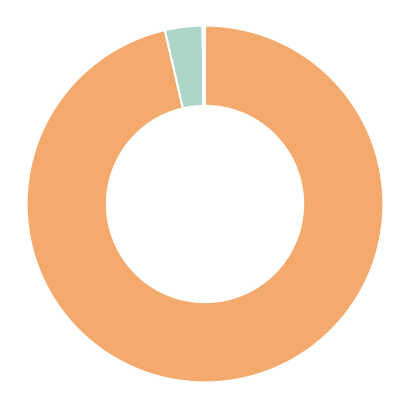

Does any single category account for the majority?

Yes